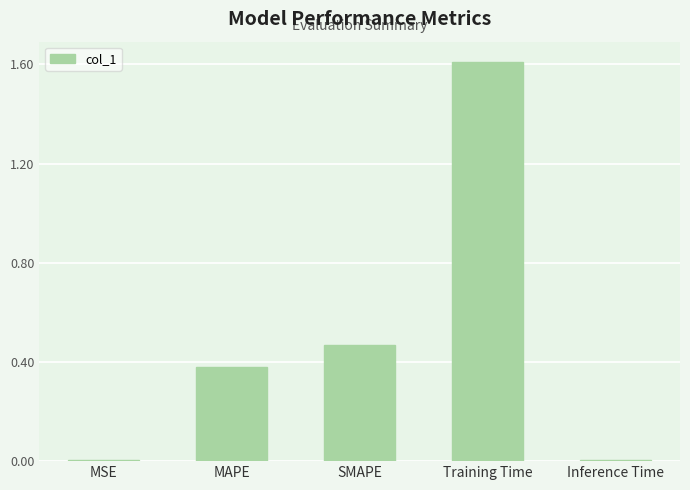

What is the difference between the values at Training Time and SMAPE?

1.1